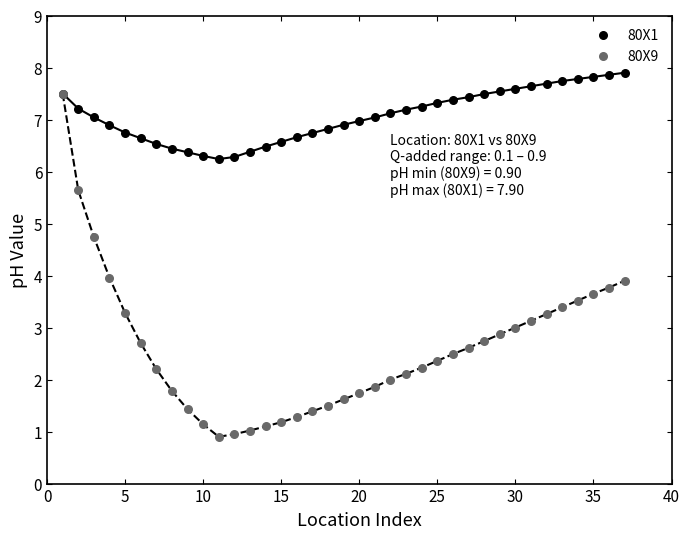

Which series reaches the minimum Y coordinate?

80X9